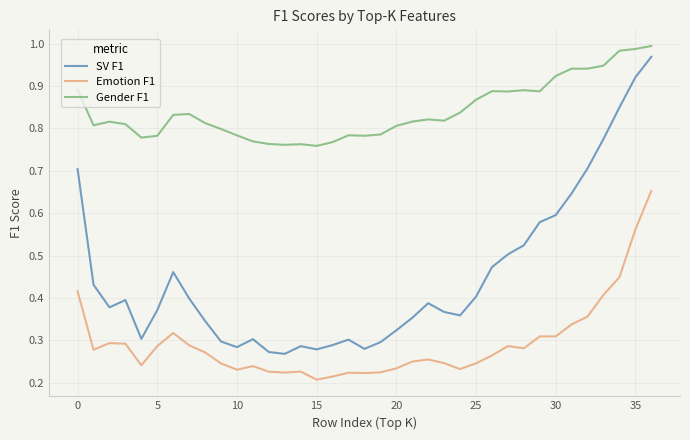

Which series has the largest range (max minus min)?

SV F1